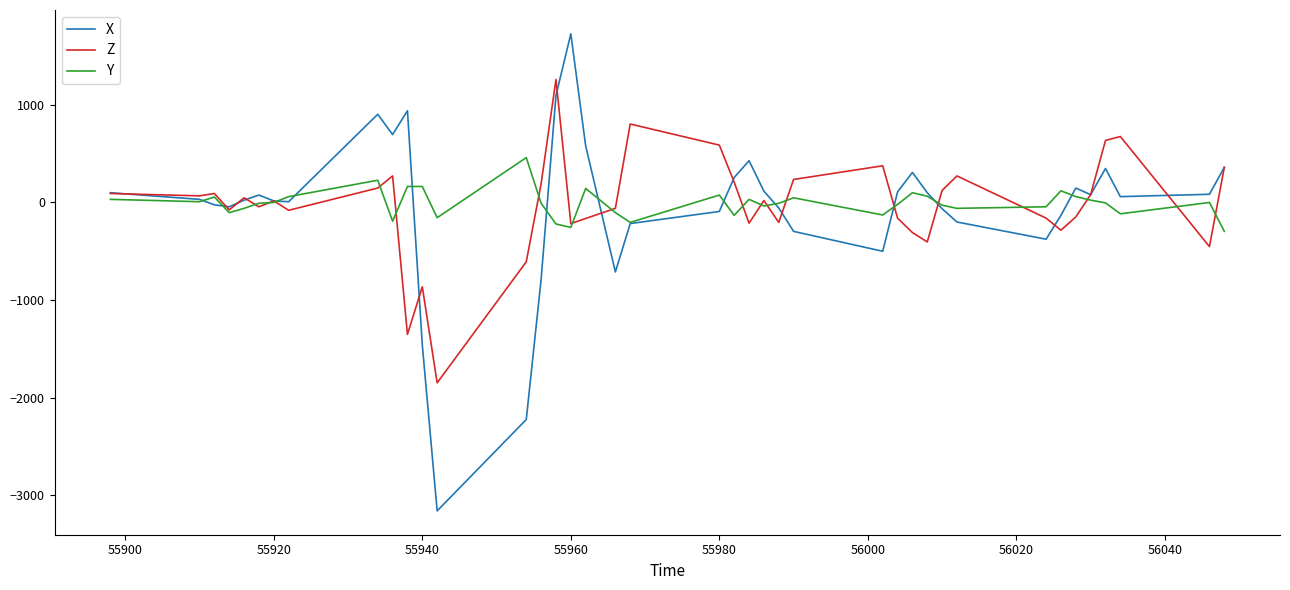

What is the average value of the Z series?

-27